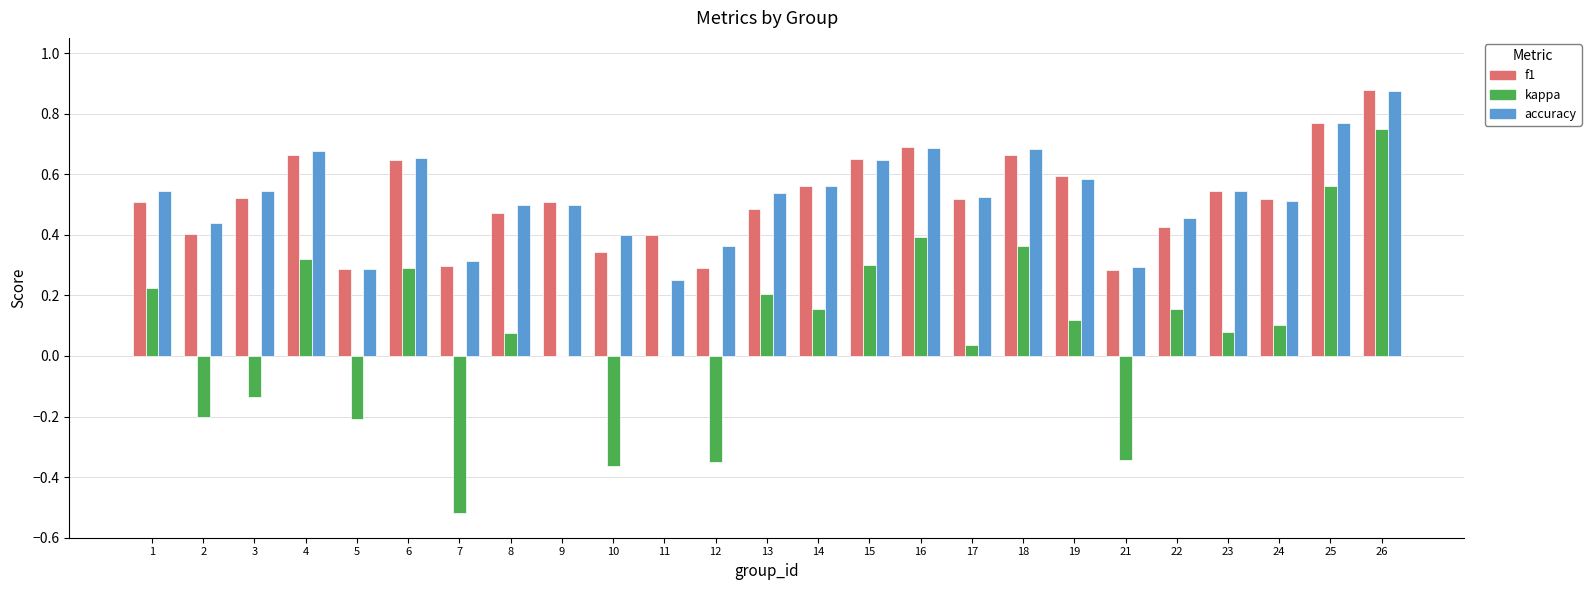

Which category has the highest value in the kappa series?

26